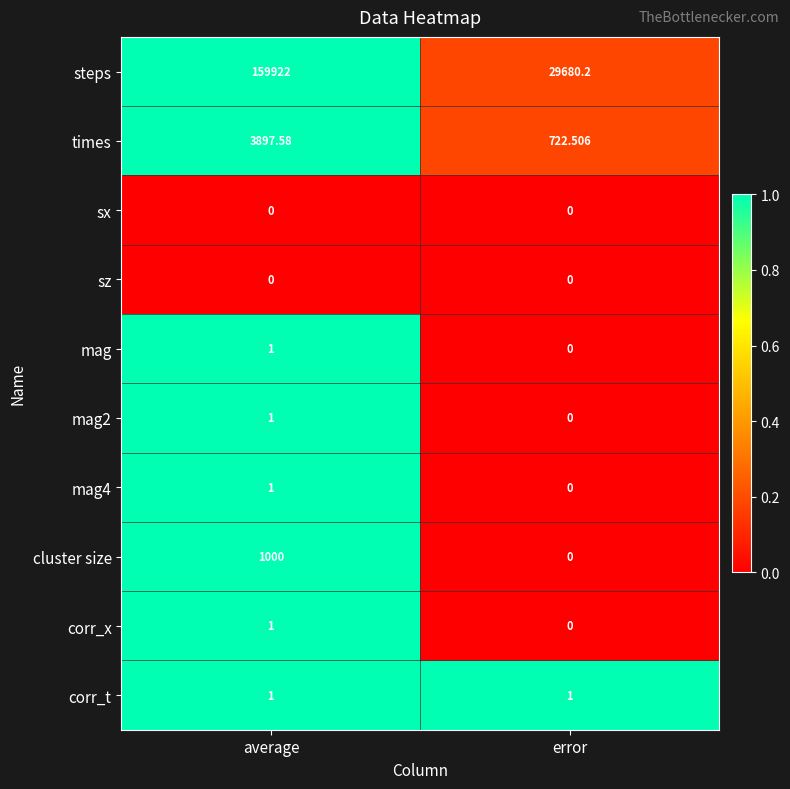

List the labels in order of mag value, smallest first.

error, average